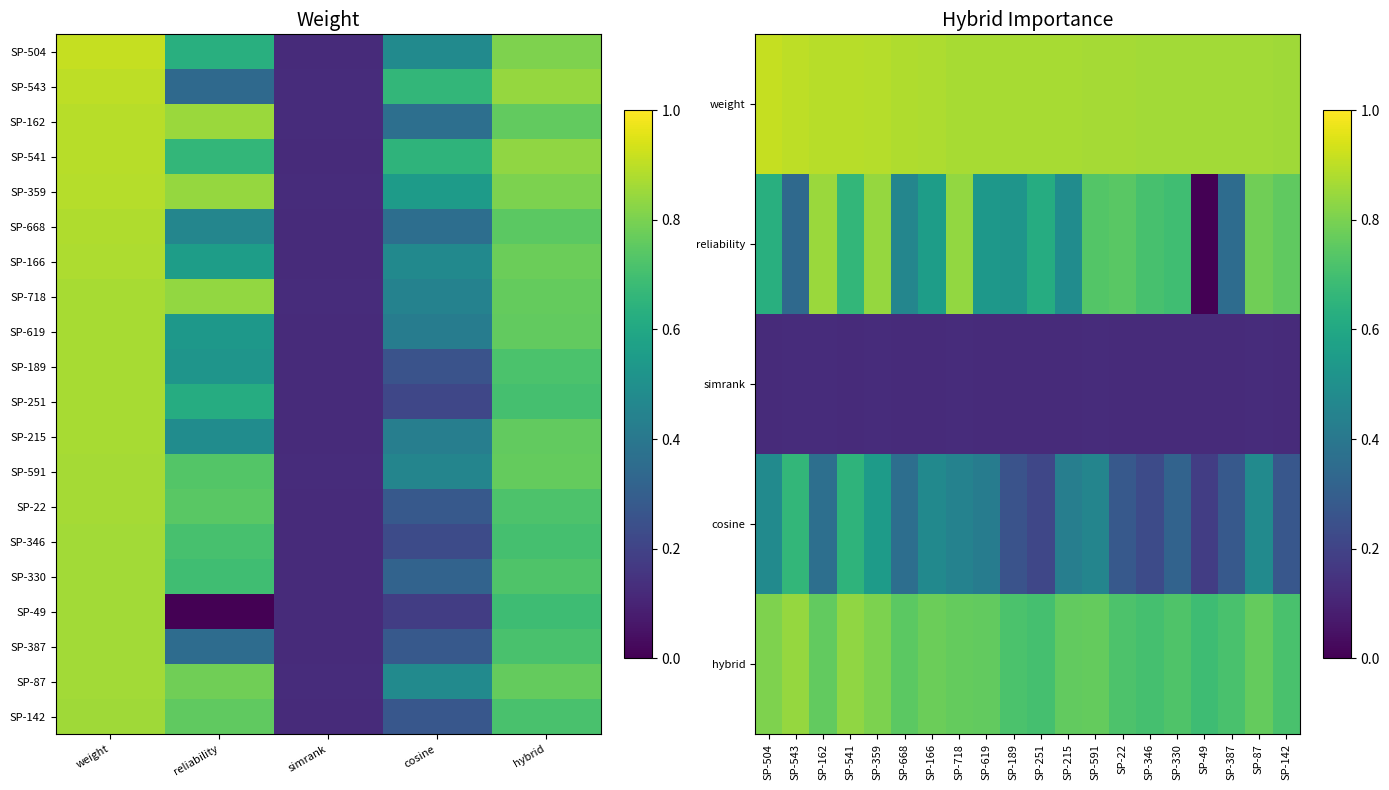

What is the difference between the SP-49 values at weight and reliability?

0.9